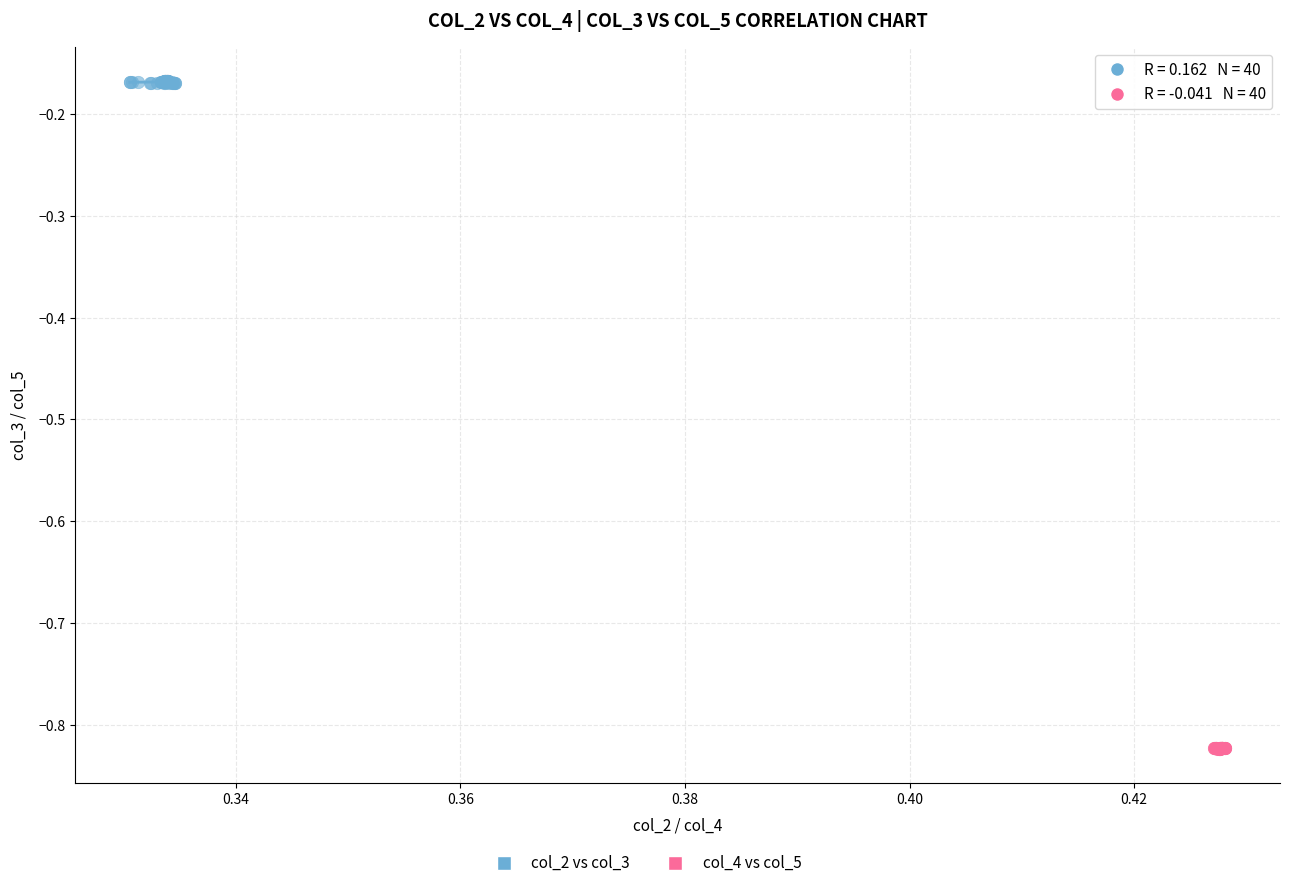

Which series contains the lowest Y value?

col_4 vs col_5